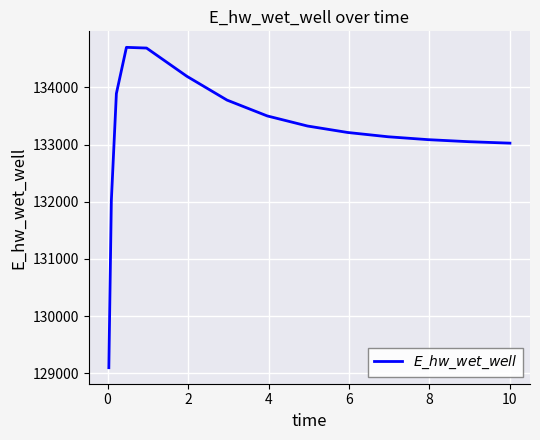

What is the maximum value shown in the chart?

134700.9